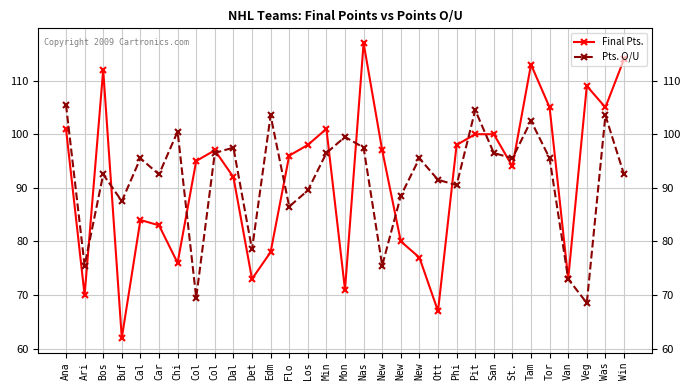

True or false: Final Pts. and Pts. O/U cross at least once.

True